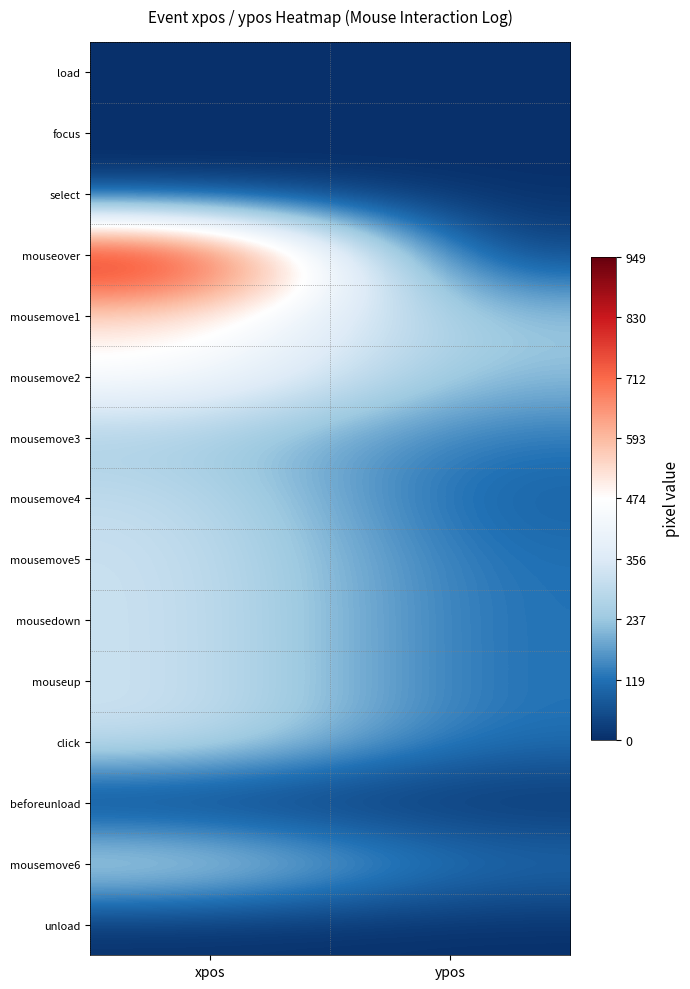

Which series changed the most between xpos and ypos?

mouseover